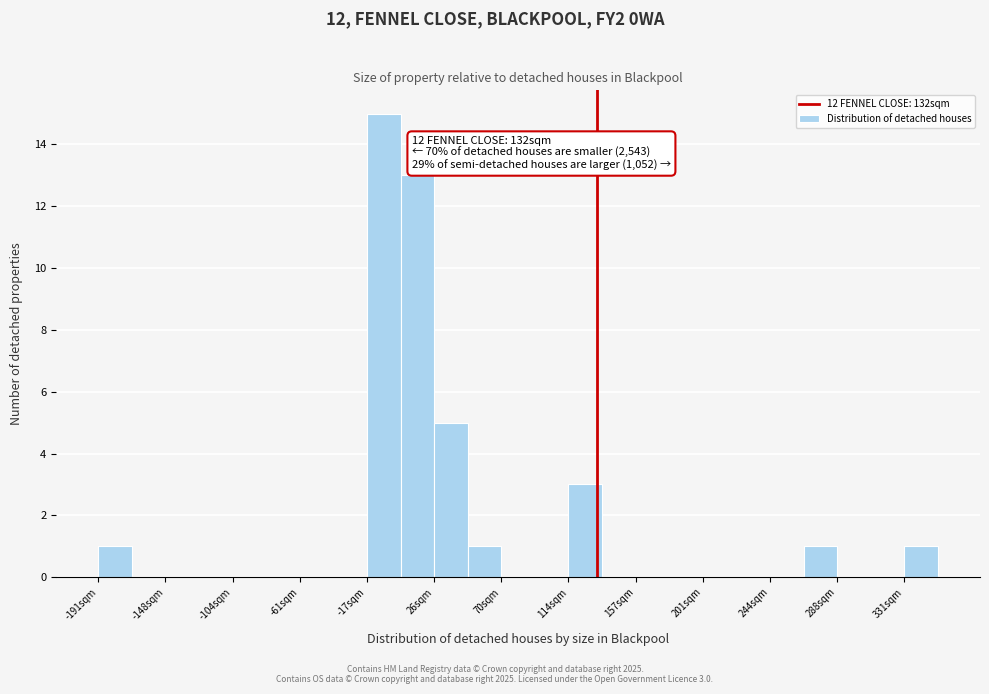

Which range on the x-axis has the tallest bar?

-15 to 5